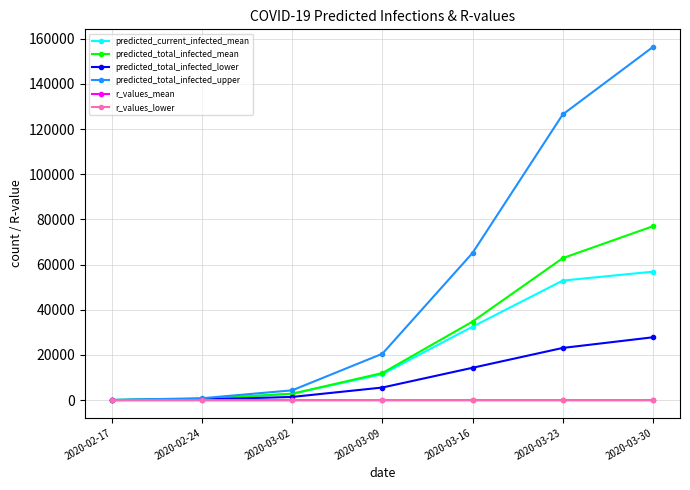

True or false: predicted_total_infected_mean has more than 1 points higher than both neighbors.

False